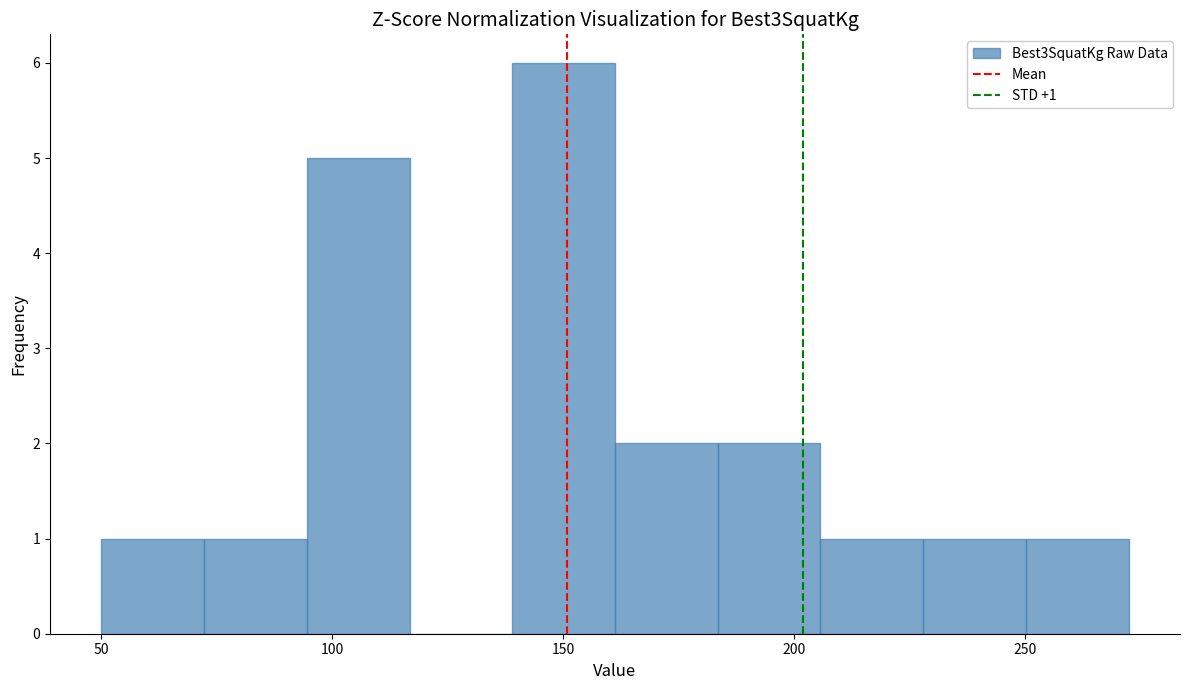

Over which range of the x-axis is the bar tallest?

140 to 160